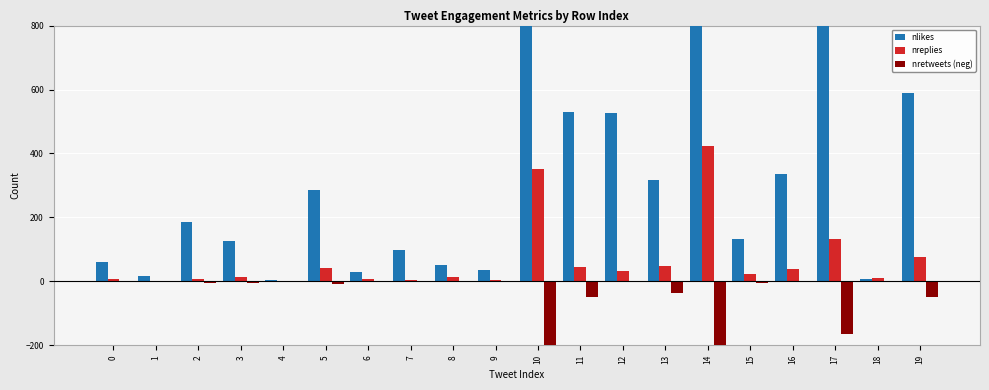

What is the value of the nlikes bar at the 9th from the left?

50